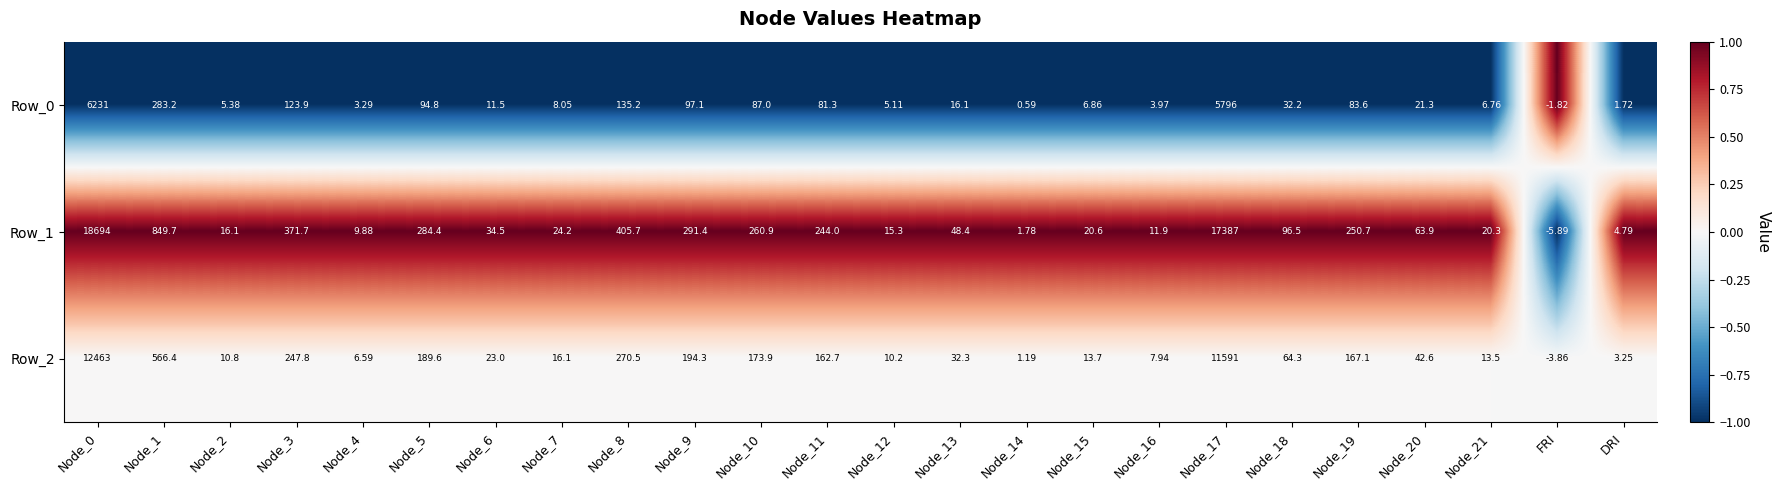

How many categories are shown in the chart?

24